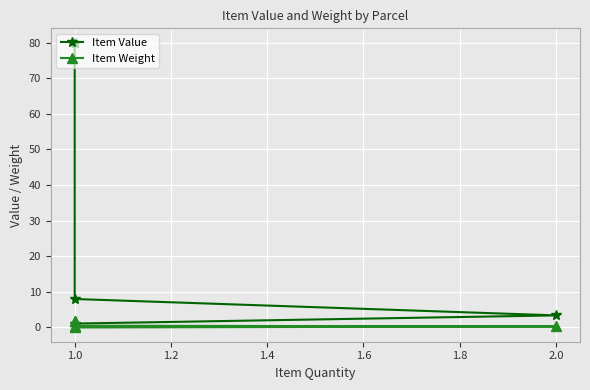

List the series in order of their peak value, lowest first.

Item Weight, Item Value